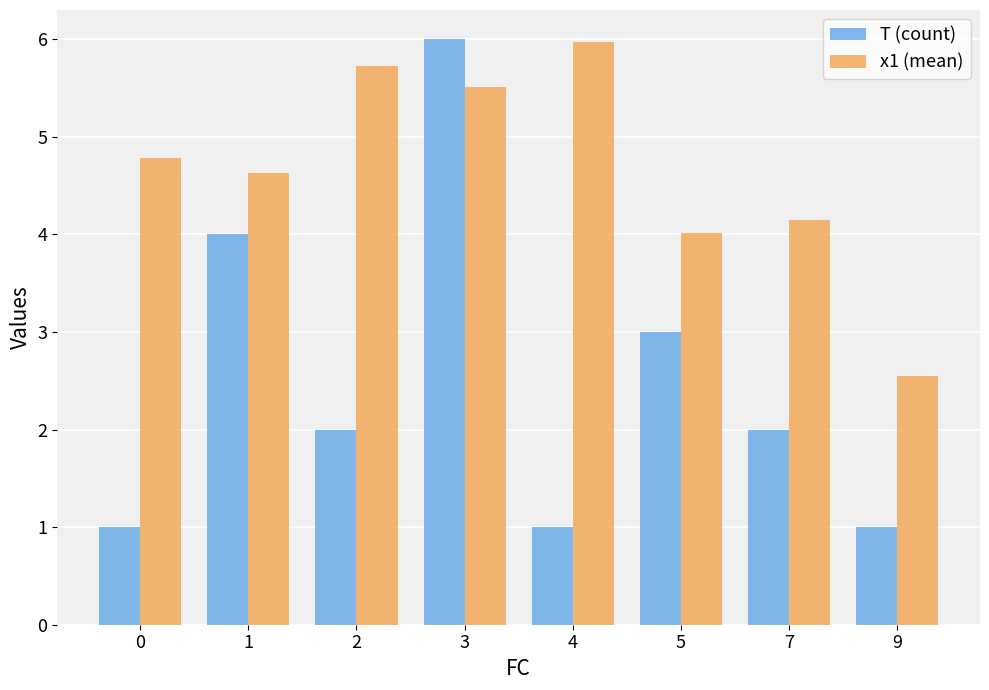

How many distinct data groups are displayed?

2